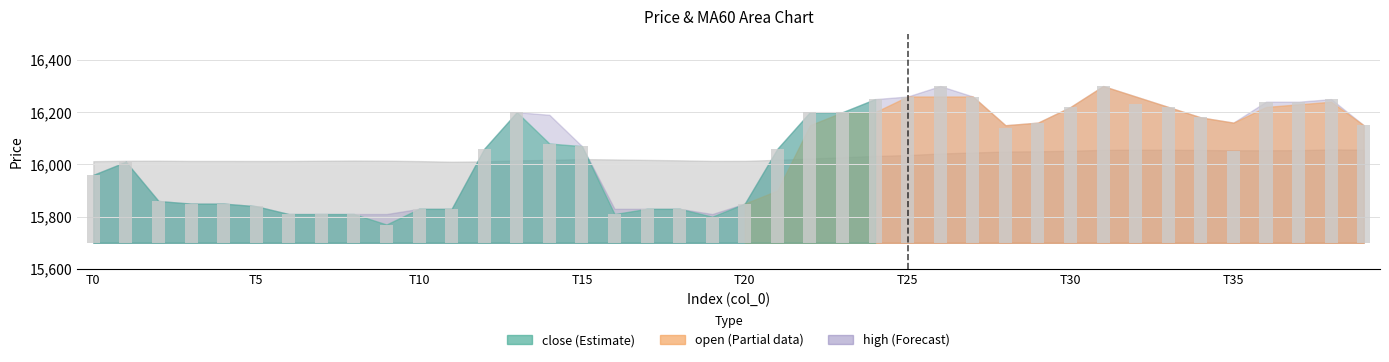

Does the chart contain stacked bars?

No